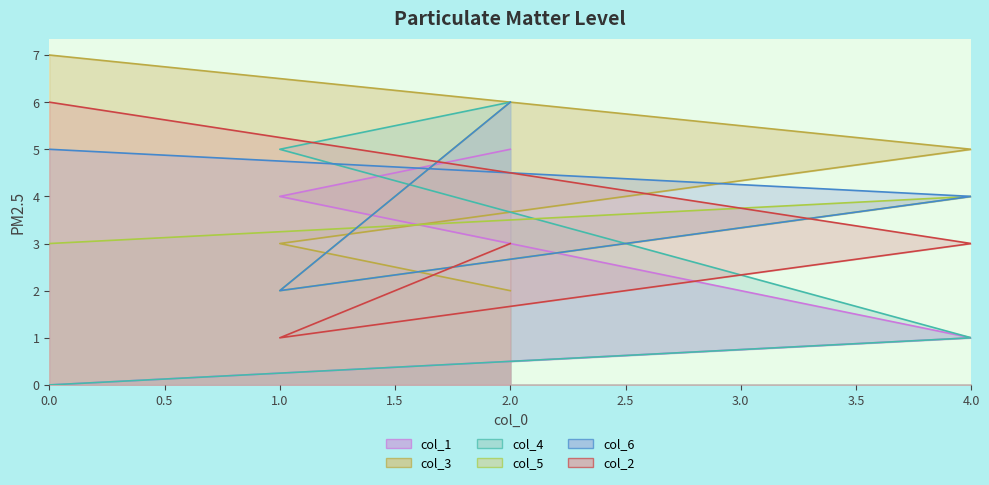

How many values in the col_6 series are below 5?

2